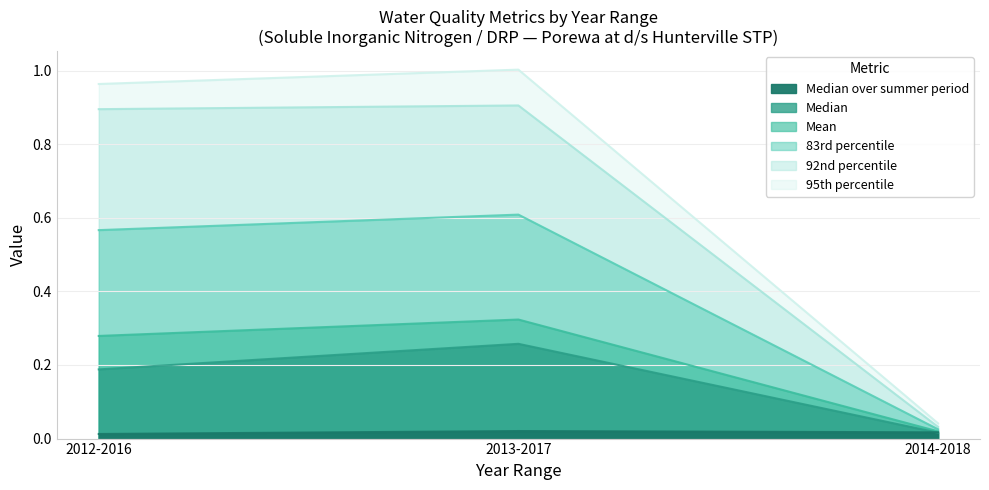

Is the value of Median over summer period at 2013-2017 greater than the value of Median at 2012-2016?

No